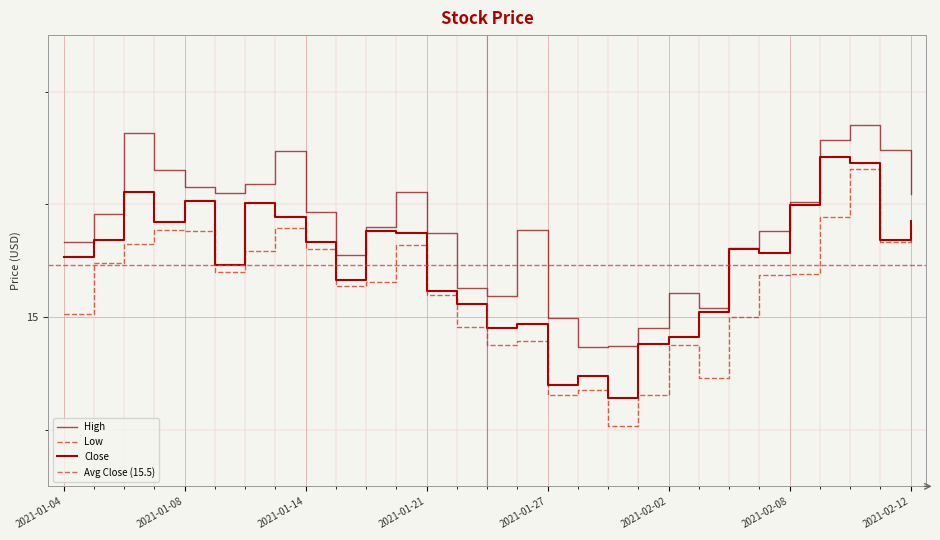

True or false: High and Close intersect in this chart.

False